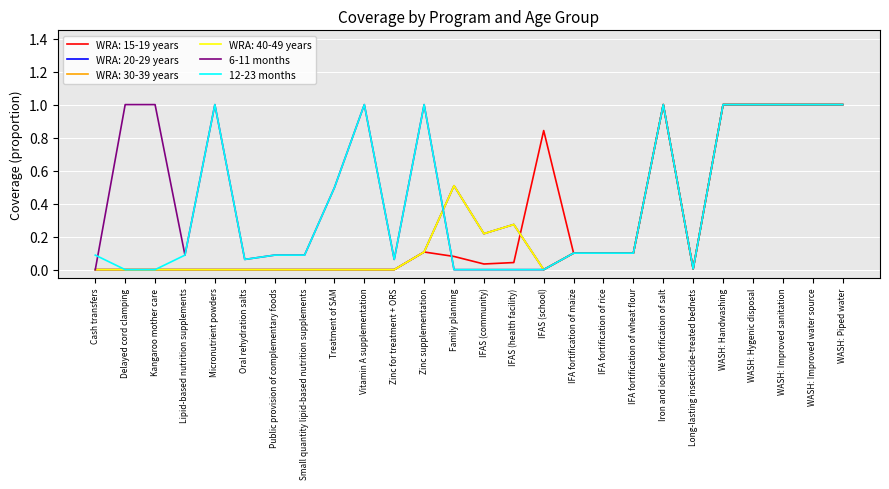

What is the label of the 16th point from the right?

Zinc for treatment + ORS